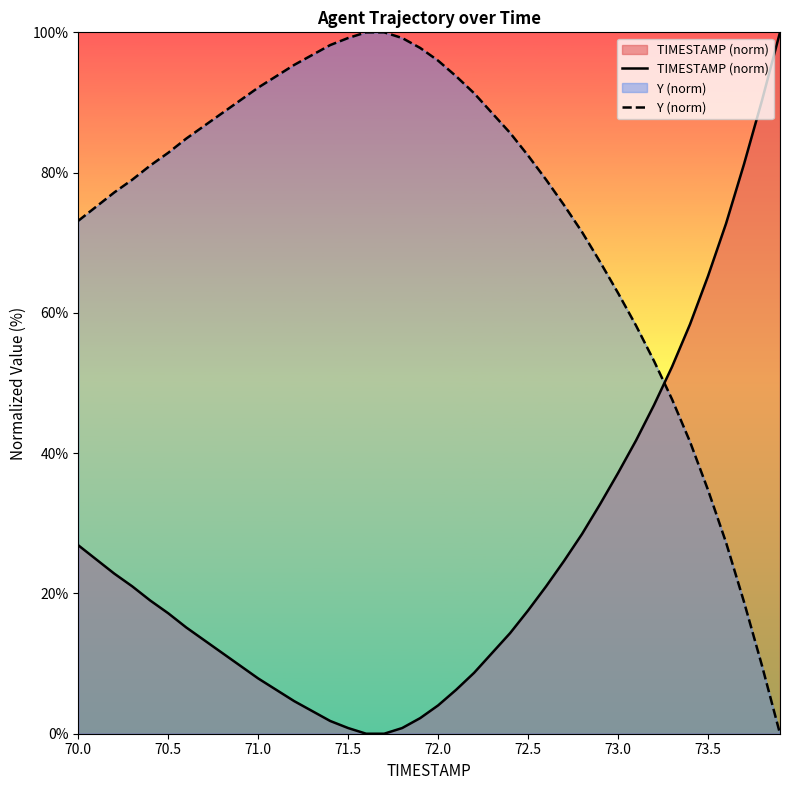

The TIMESTAMP (norm) series shows 0.8 at 71.5. True or false?

True